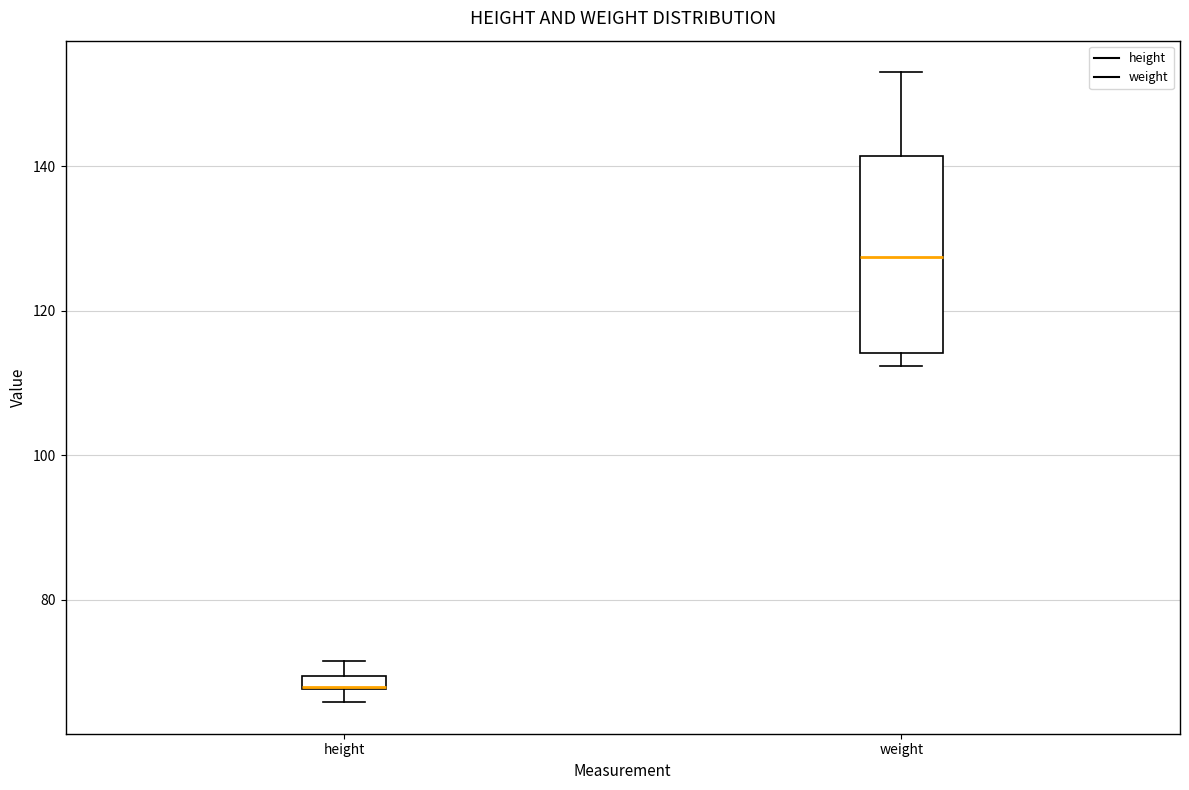

Where does the upper whisker of the box for weight end on the y-axis? The values are not printed on the chart, so give them approximately, as read against the axis.

154